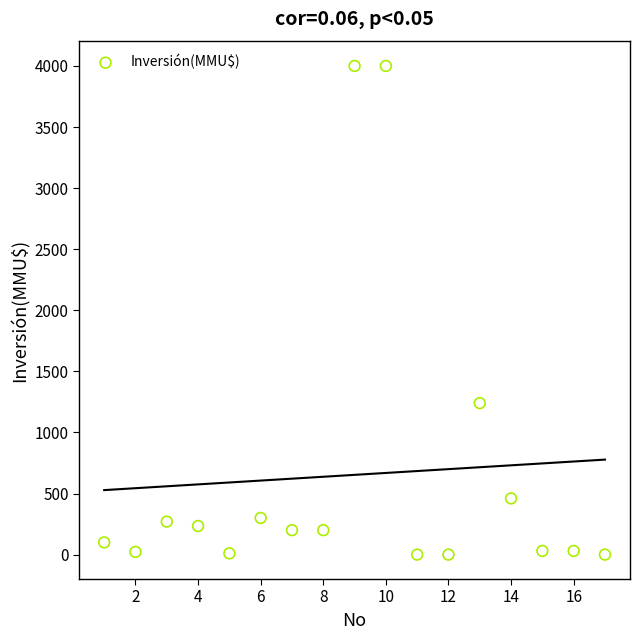

What Y value in the scatter plot is closest to 2000?

1240